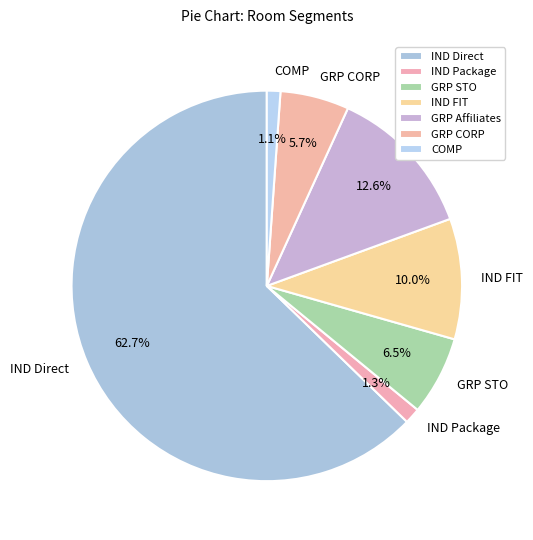

The COMP slice represents 1% of the pie. True or false?

True